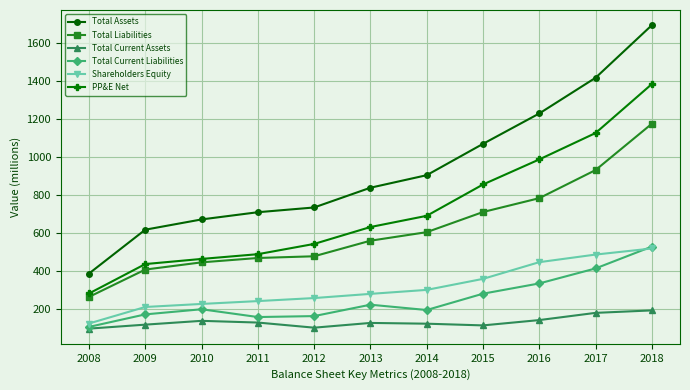

What is the value of the Total Liabilities point at the 11th from the left?

1175